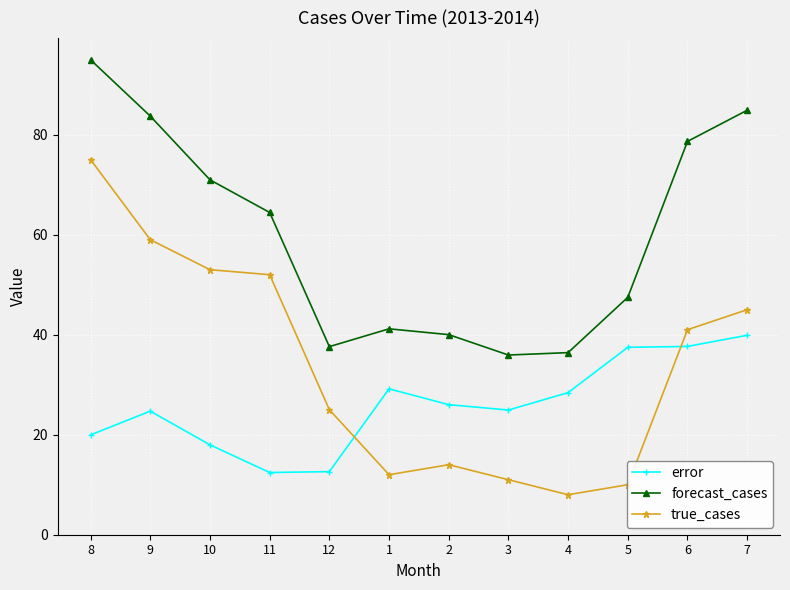

In forecast_cases, how many points are higher than both neighbors (excluding endpoints)?

1